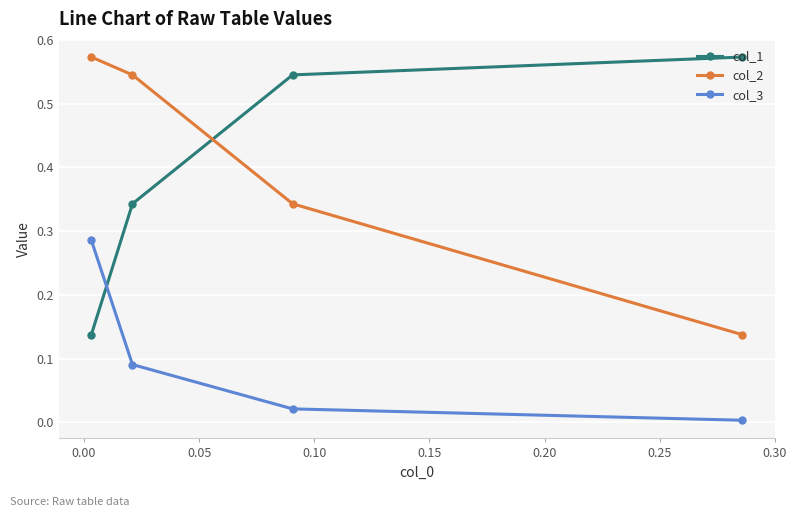

What is the highest value of the col_3 series?

0.3